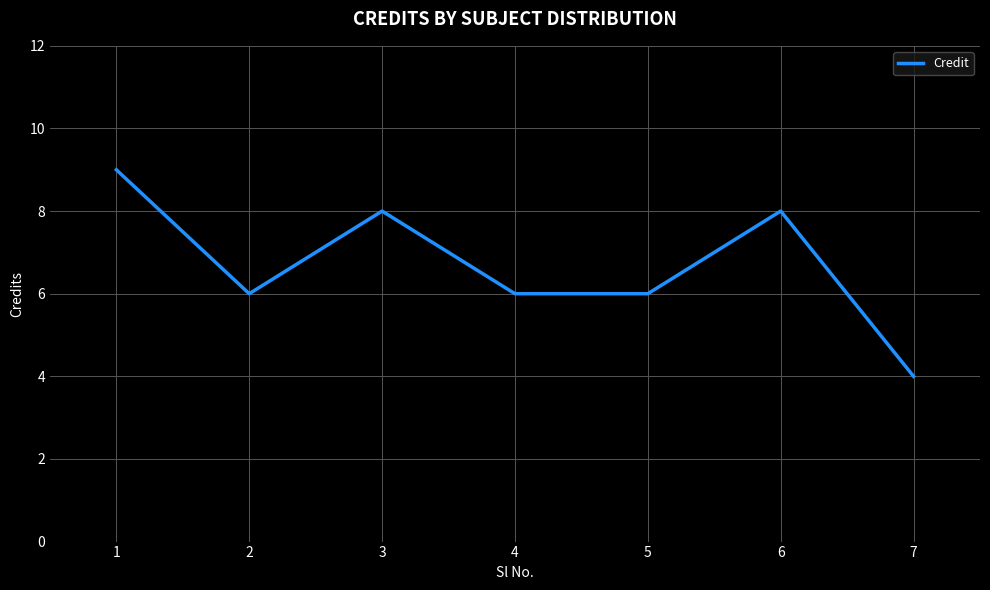

At which category does the chart reach its minimum across all series?

7